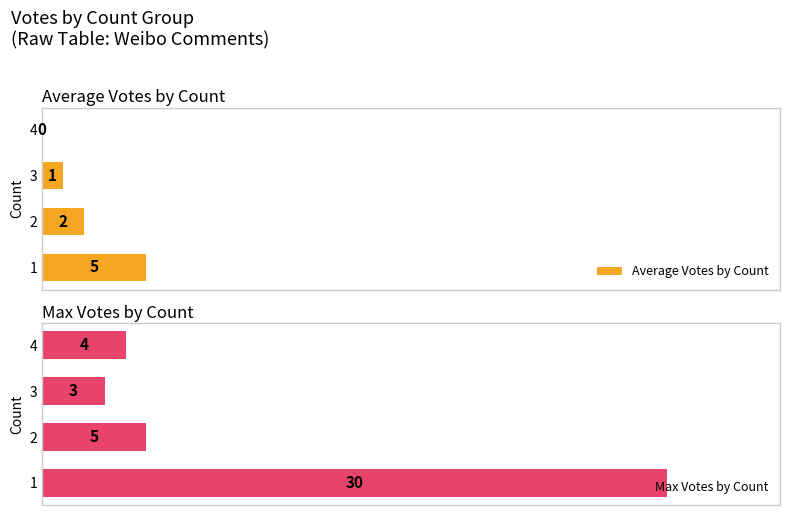

Reading right to left, extract all data points from this chart.

Average Votes by Count: 0	1	2	5
Max Votes by Count: 4	3	5	30